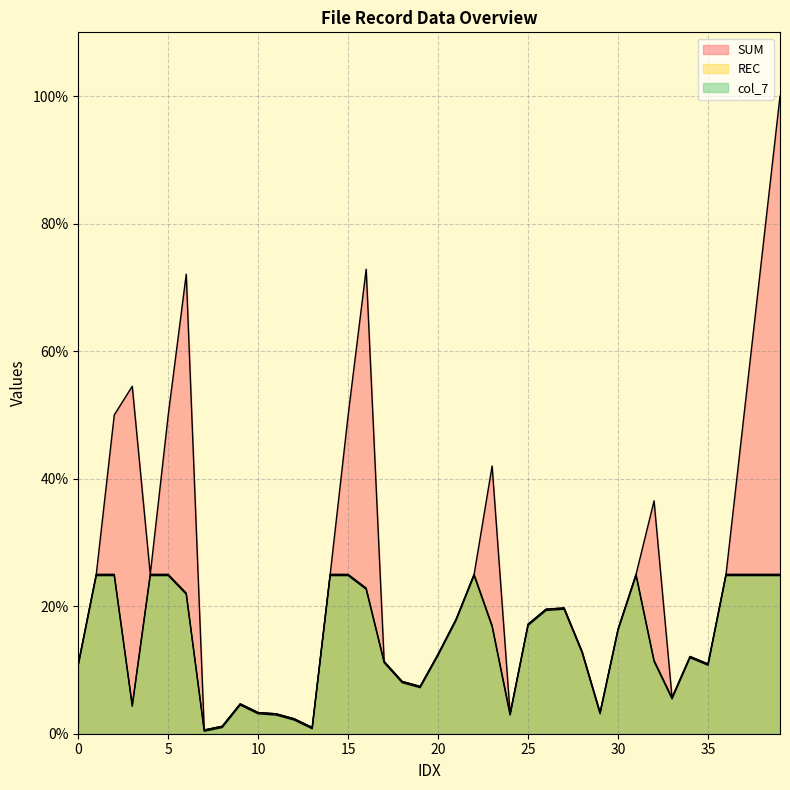

List the series in order of their peak value, lowest first.

col_7, REC, SUM